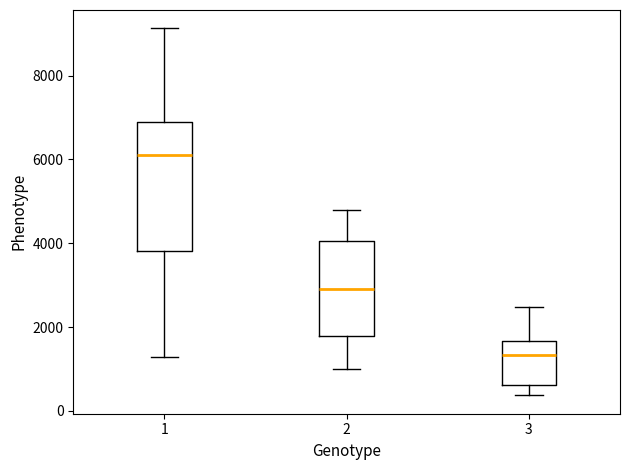

Where does the upper whisker of the box at x = 2 end on the y-axis? The values are not printed on the chart, so give them approximately, as read against the axis.

4800